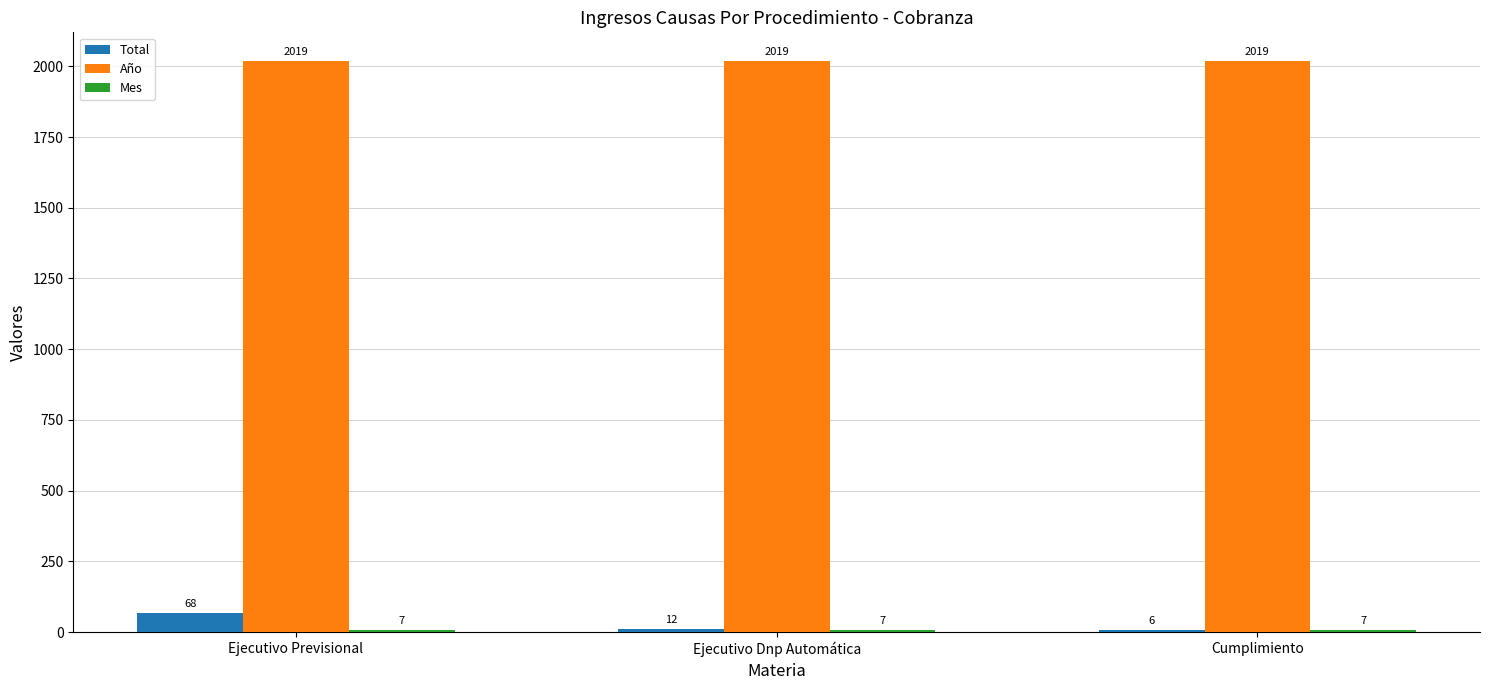

Which series changed the most between Ejecutivo Previsional and Ejecutivo Dnp Automática?

Total